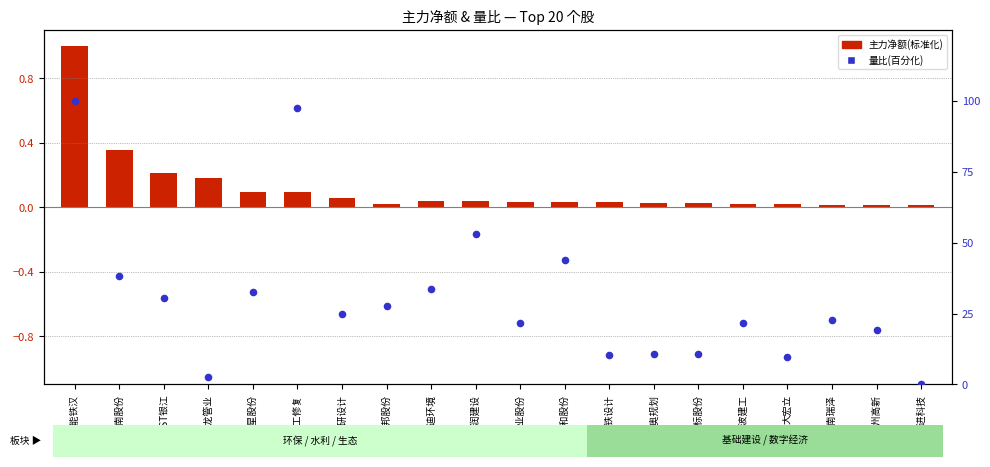

What are all the series names shown in the legend?

主力净额(标准化), 量比(百分化)